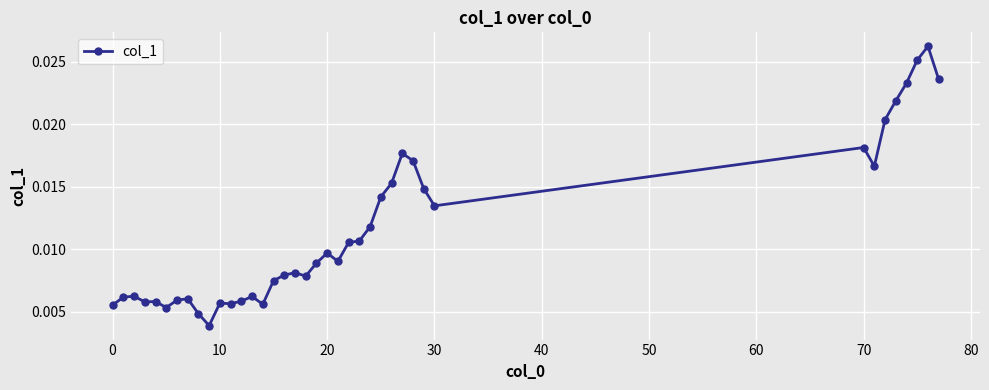

Count the values in the range 0 to 1.

39